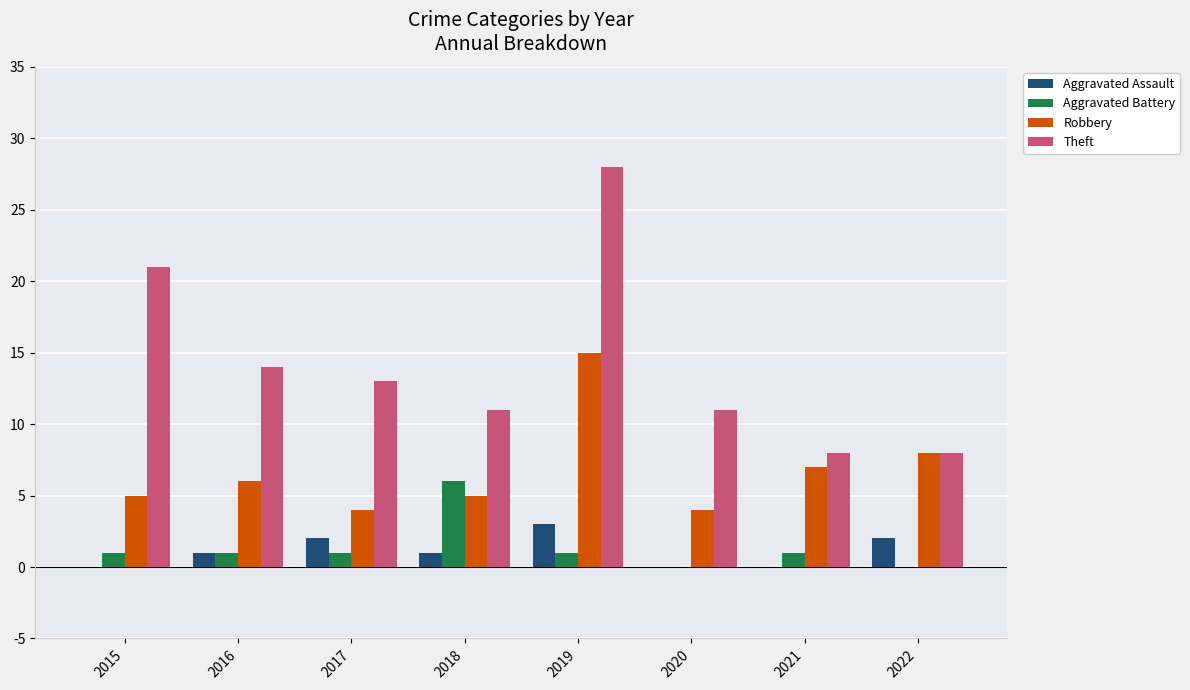

What is the sum of all Aggravated Battery values?

11